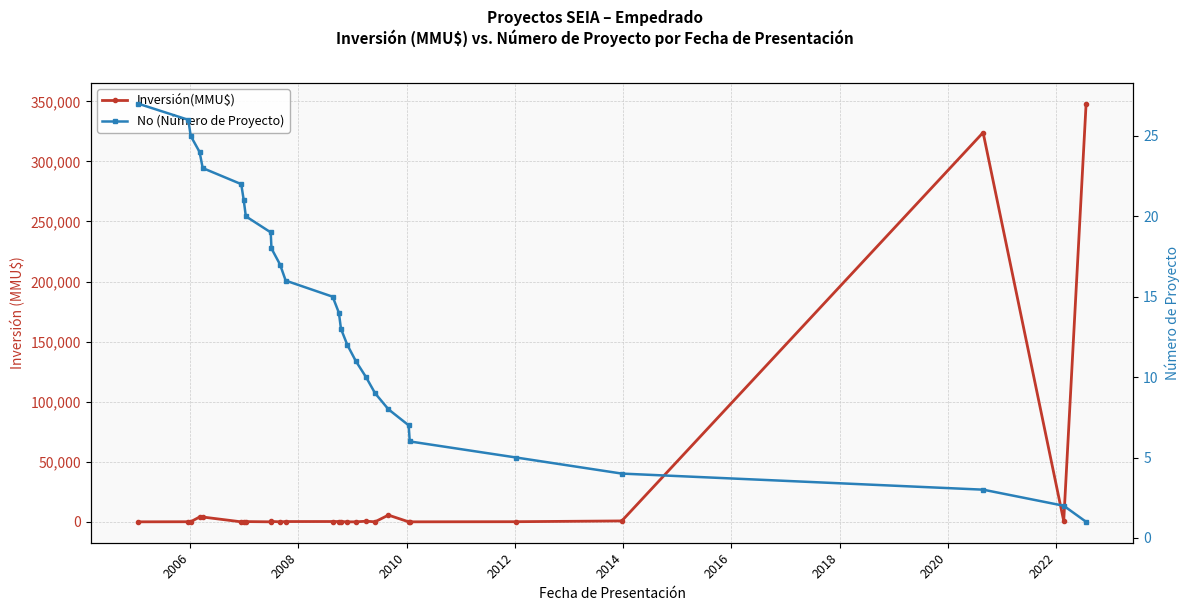

True or false: Inversión(MMU$) has a value of 96 at 2008.

False